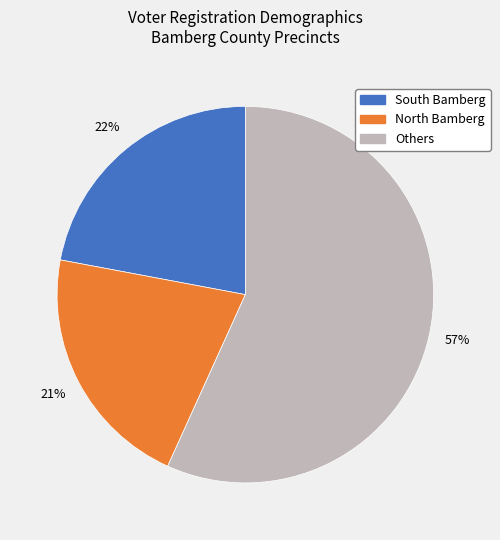

Is it true that South Bamberg is 22% of the pie?

True